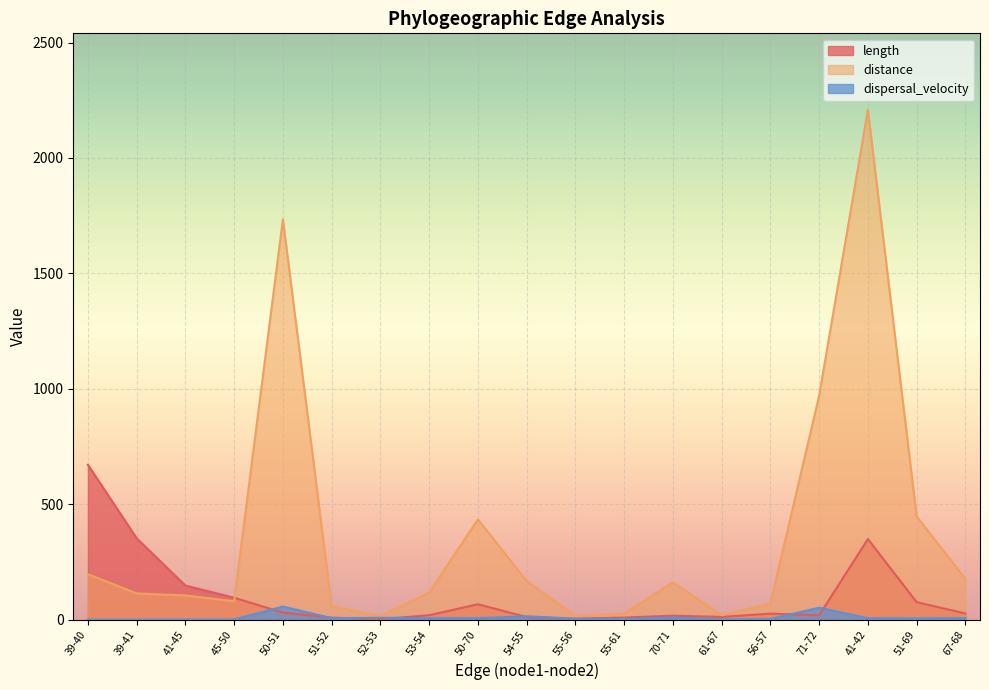

Reading right to left, list all the values displayed in this chart.

length: 67-68=26.8	51-69=75.9	41-42=349.2	71-72=18.7	56-57=26.1	61-67=11.8	70-71=17.2	55-61=9.1	55-56=4.0	54-55=11.4	50-70=66.6	53-54=19.2	52-53=2.0	51-52=8.7	50-51=30.6	45-50=95.0	41-45=147.7	39-41=352.6	39-40=671.0
distance: 67-68=176.6	51-69=447.4	41-42=2208.8	71-72=970.0	56-57=70.5	61-67=18.9	70-71=162.0	55-61=26.1	55-56=16.7	54-55=167.6	50-70=434.4	53-54=117.2	52-53=16.2	51-52=57.7	50-51=1734.5	45-50=79.7	41-45=104.9	39-41=113.6	39-40=196.9
dispersal_velocity: 67-68=6.6	51-69=5.9	41-42=6.3	71-72=51.8	56-57=2.7	61-67=1.6	70-71=9.4	55-61=2.9	55-56=4.1	54-55=14.7	50-70=6.5	53-54=6.1	52-53=8.1	51-52=6.6	50-51=56.7	45-50=0.8	41-45=0.7	39-41=0.3	39-40=0.3